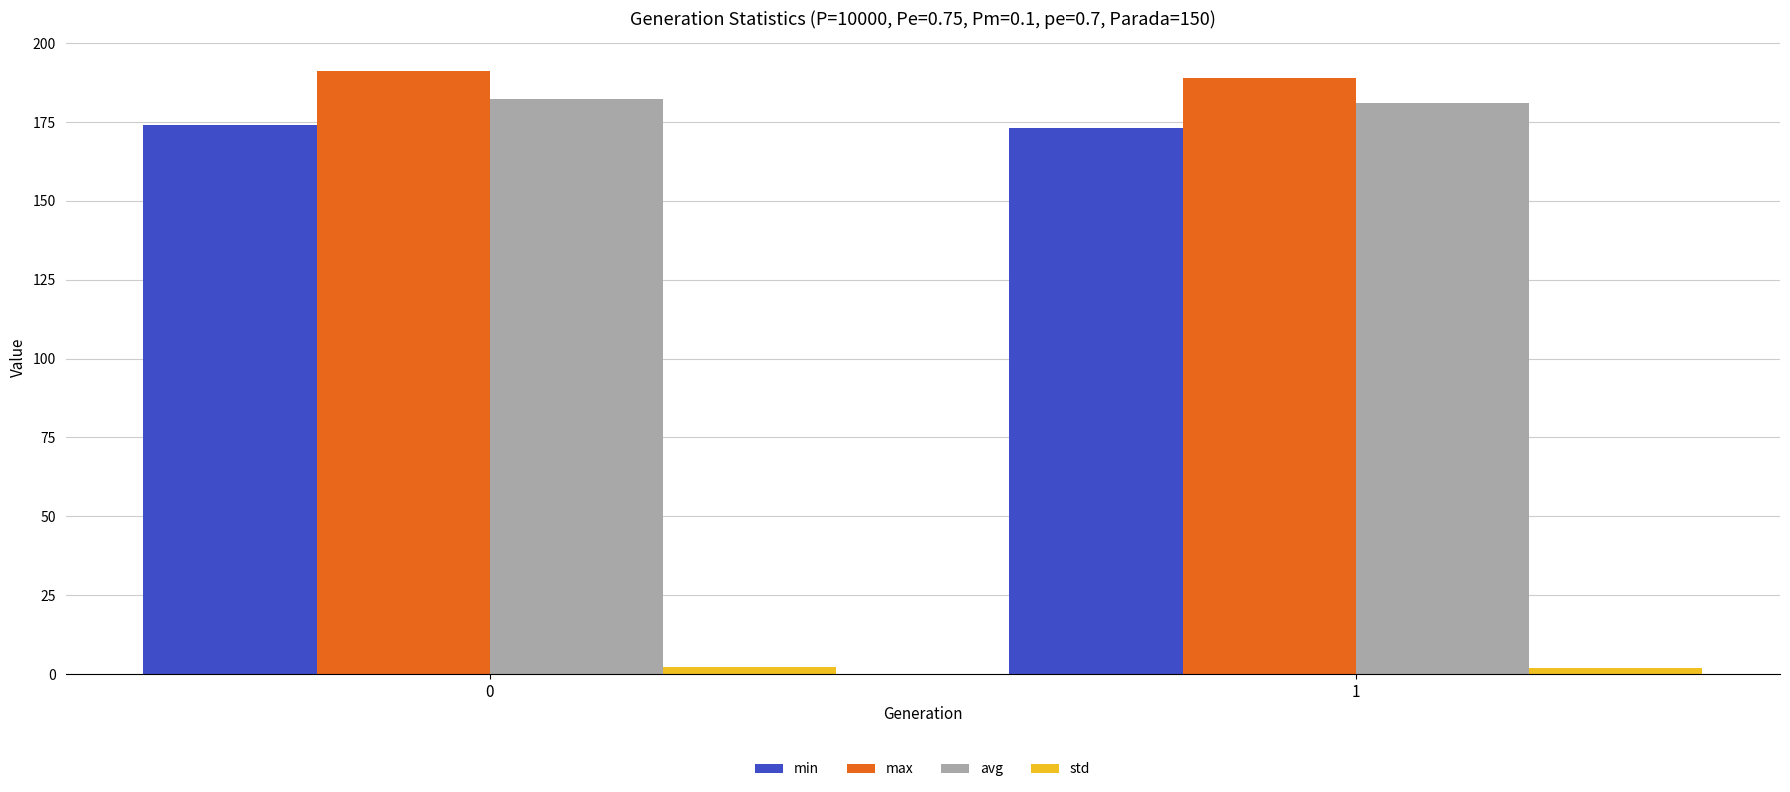

What is the value of the std bar at the 1st from the left?

2.2